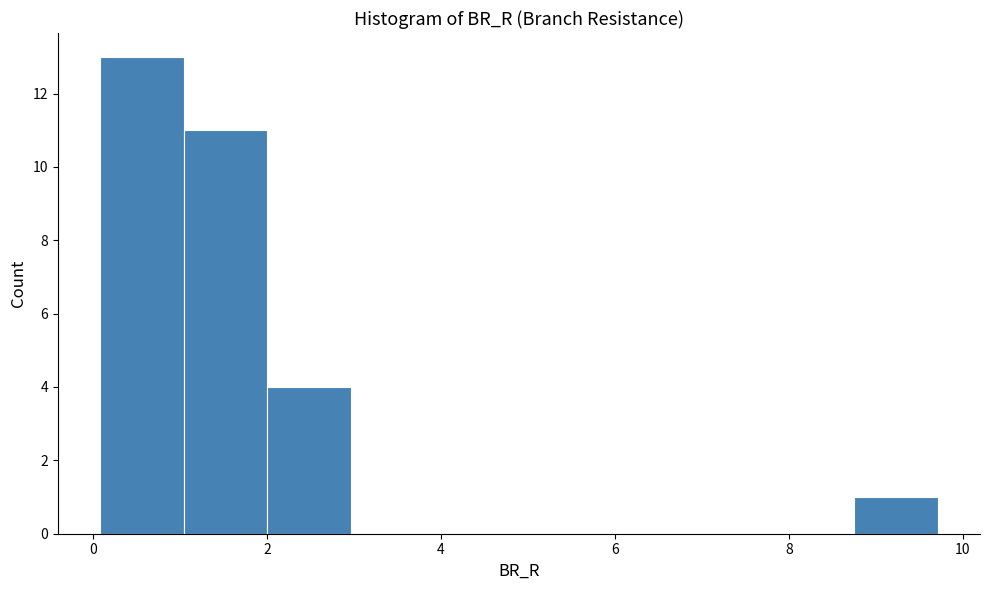

Over which range of the x-axis is the bar tallest?

0.0 to 1.0